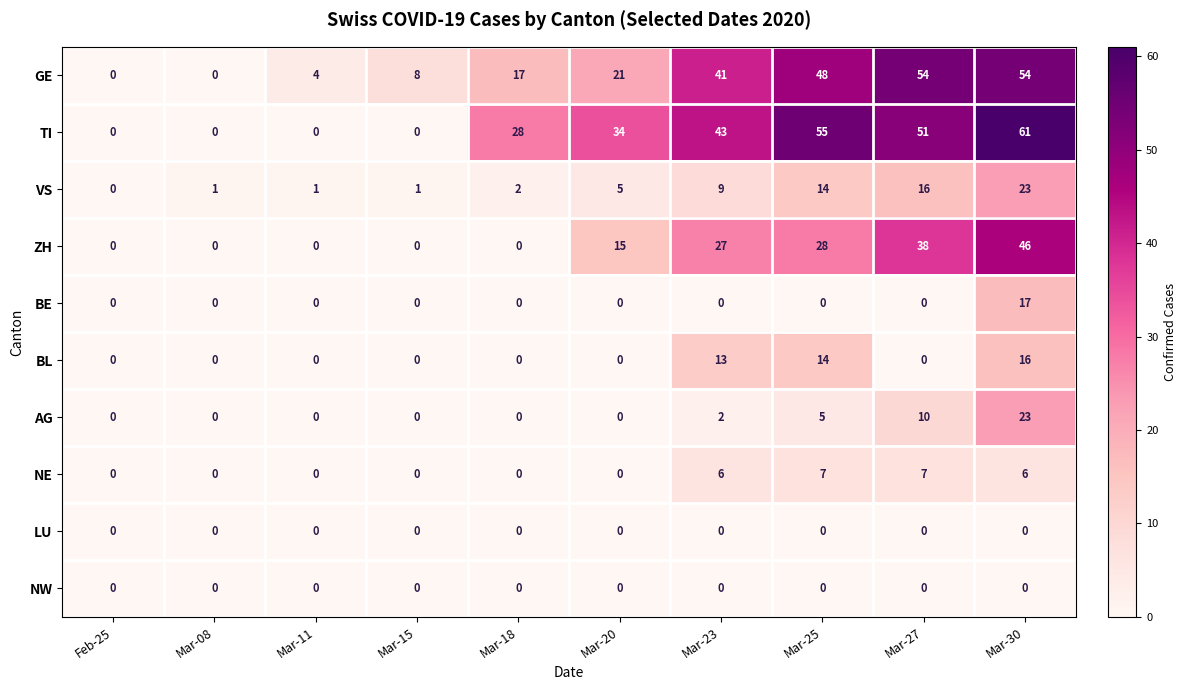

At which category does the chart reach its peak across all series?

Mar-30